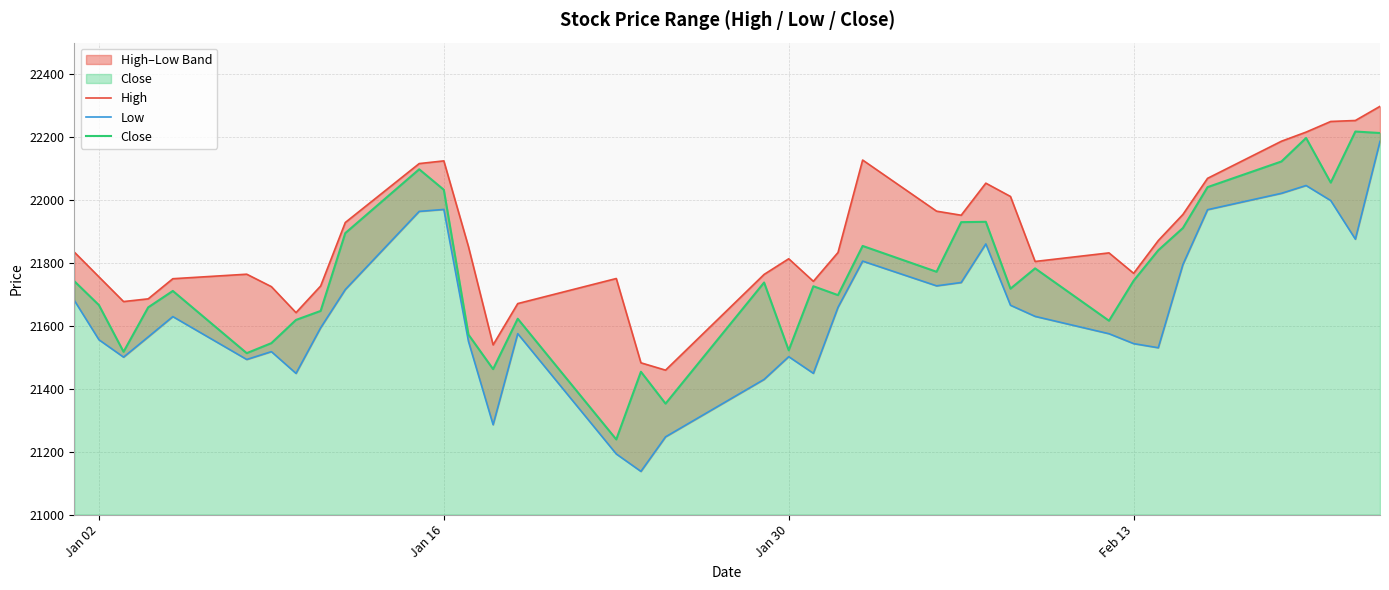

At which label does Close first exceed 21737?

Jan 02